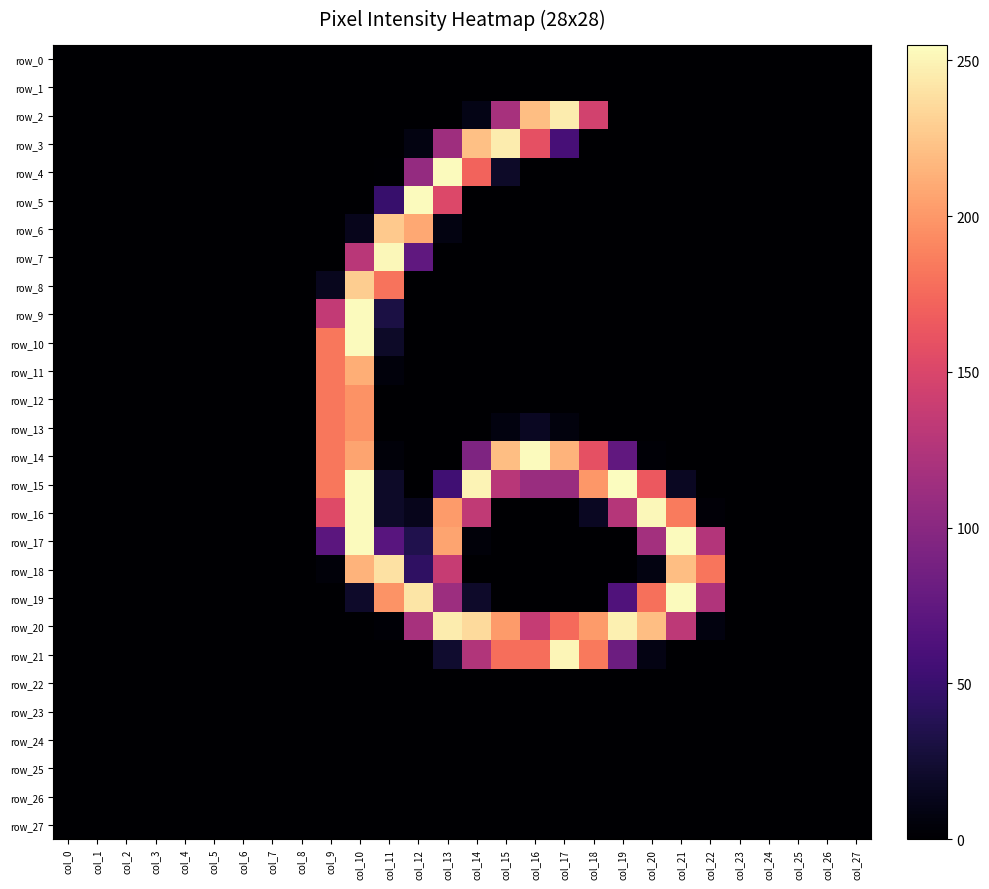

At col_11, list the series in order from largest to smallest.

row_7, row_18, row_6, row_19, row_8, row_17, row_5, row_9, row_10, row_15, row_16, row_11, row_14, row_20, row_4, row_0, row_1, row_2, row_3, row_12, row_13, row_21, row_22, row_23, row_24, row_25, row_26, row_27